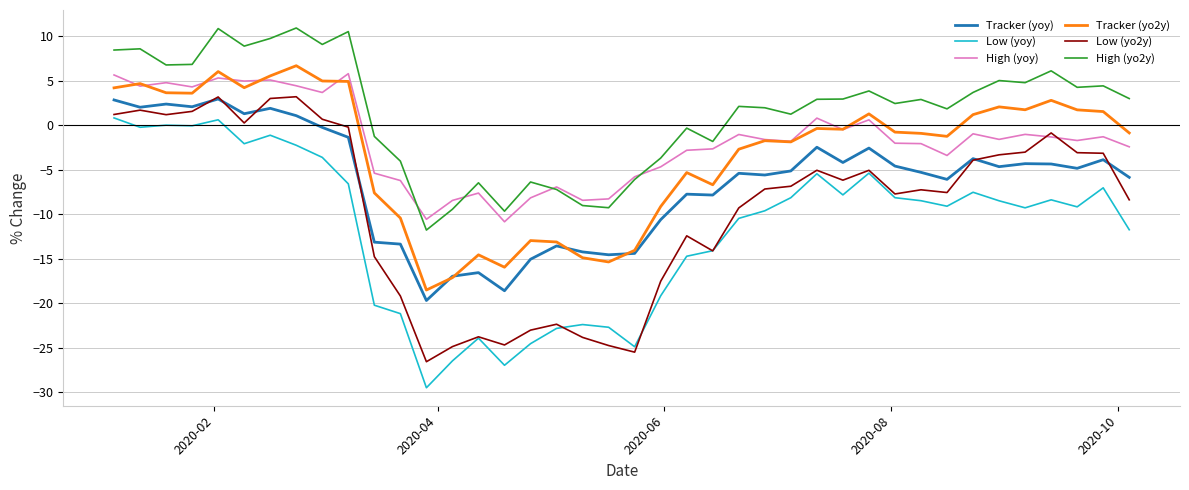

Which series has the widest spread of values?

Low (yoy)